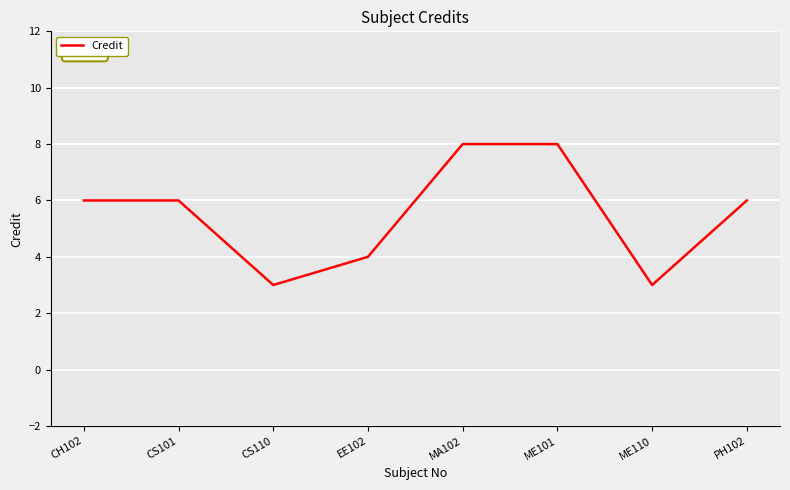

What position from the left is EE102?

4